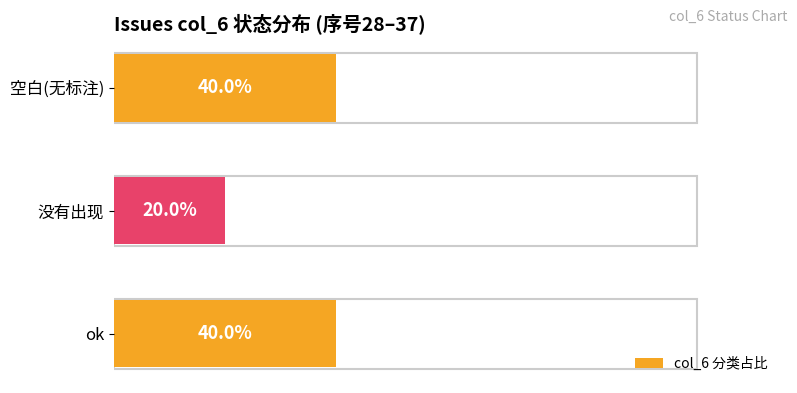

Which has a higher value, 没有出现 or ok?

ok